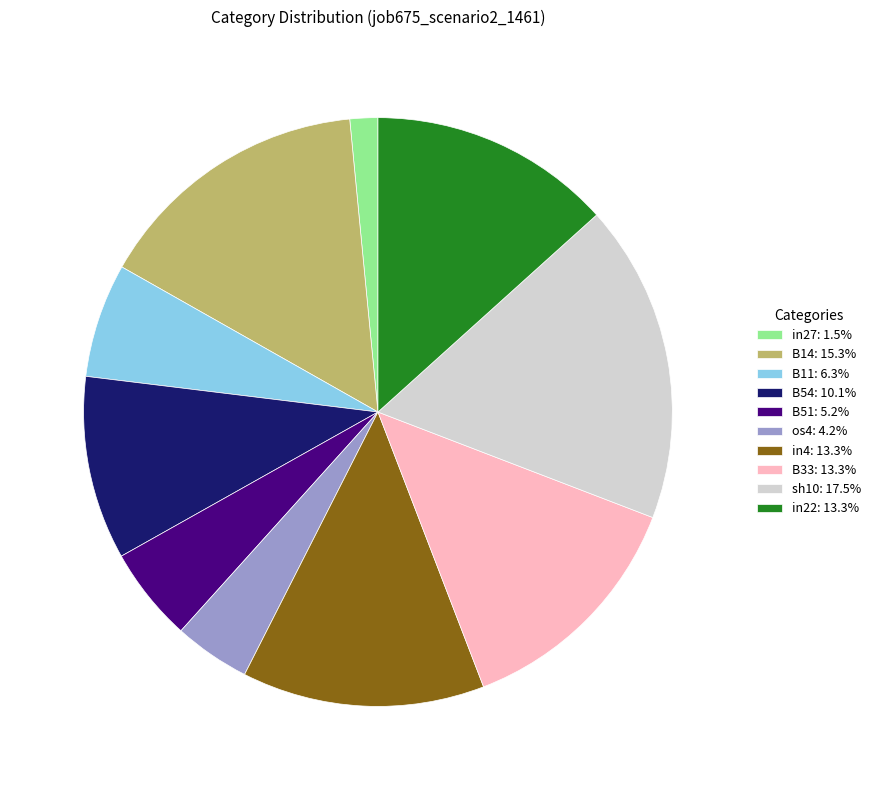

Combined, do B33: 13.3% and in22: 13.3% account for over 50%?

No